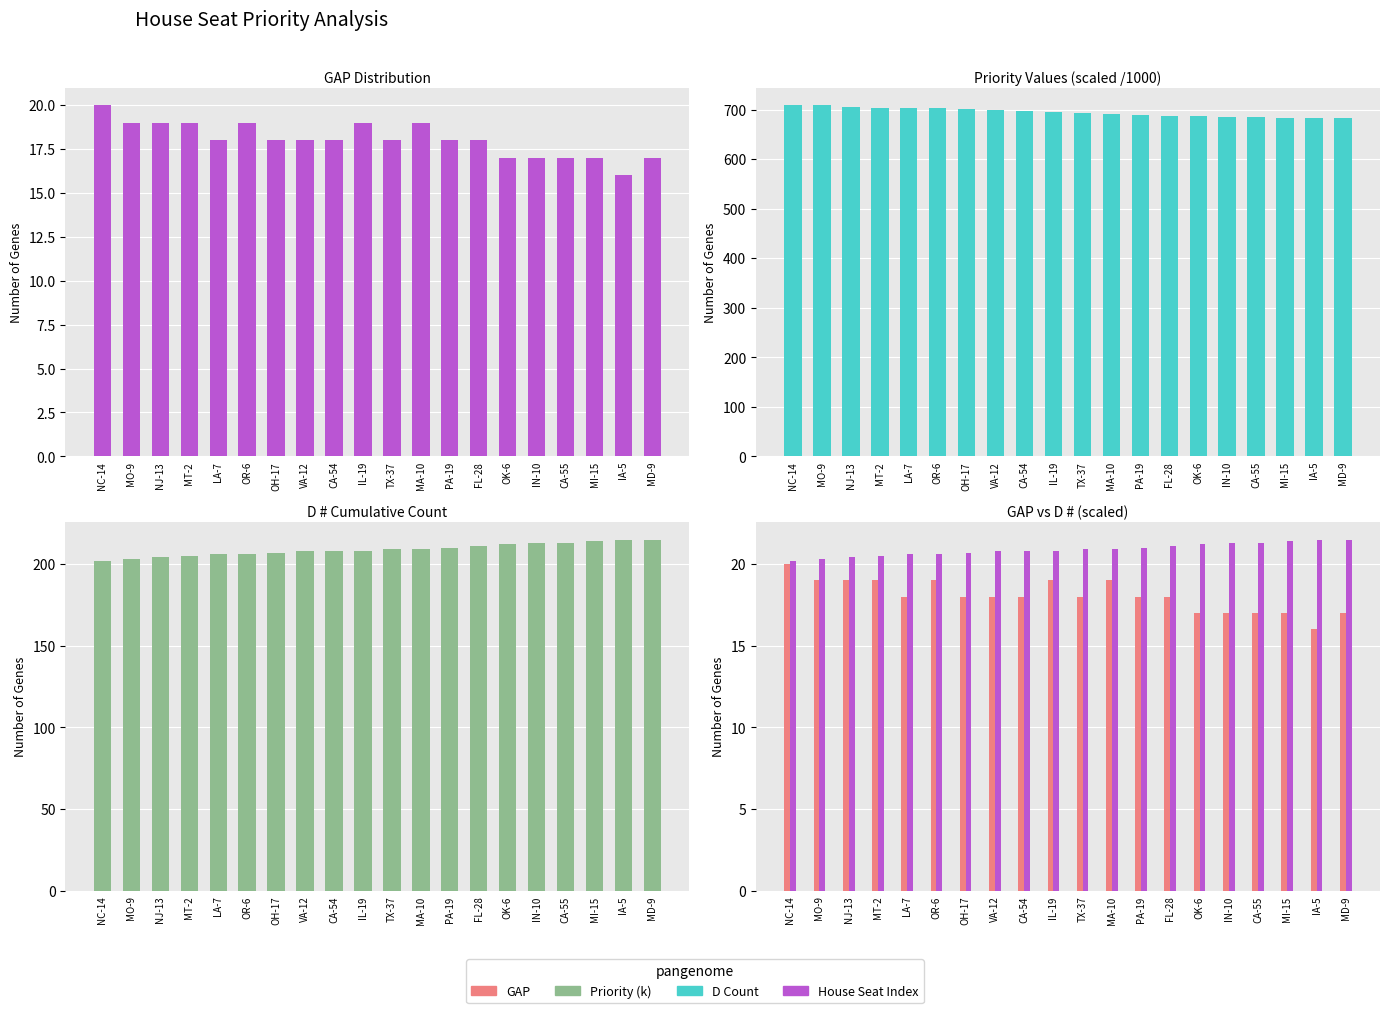

True or false: GAP has a value of 19.0 at IL-19.

True